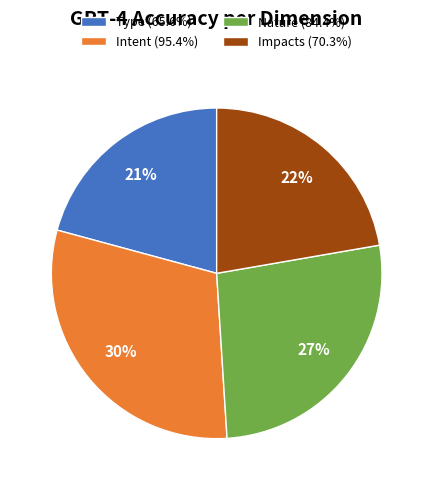

To the nearest percent, what percentage of the pie is Nature?

27%